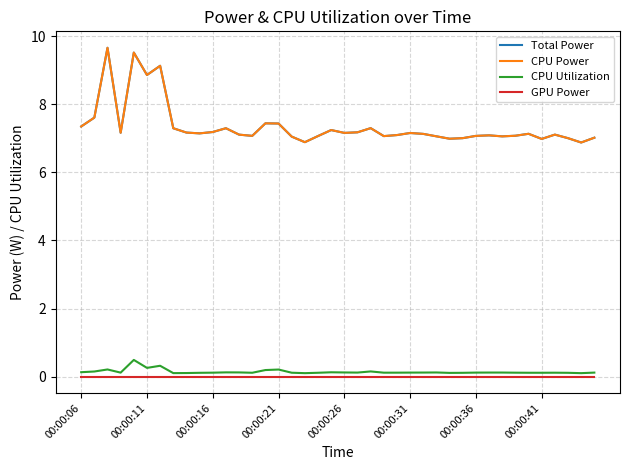

Does the chart display data point markers on the line(s)?

No